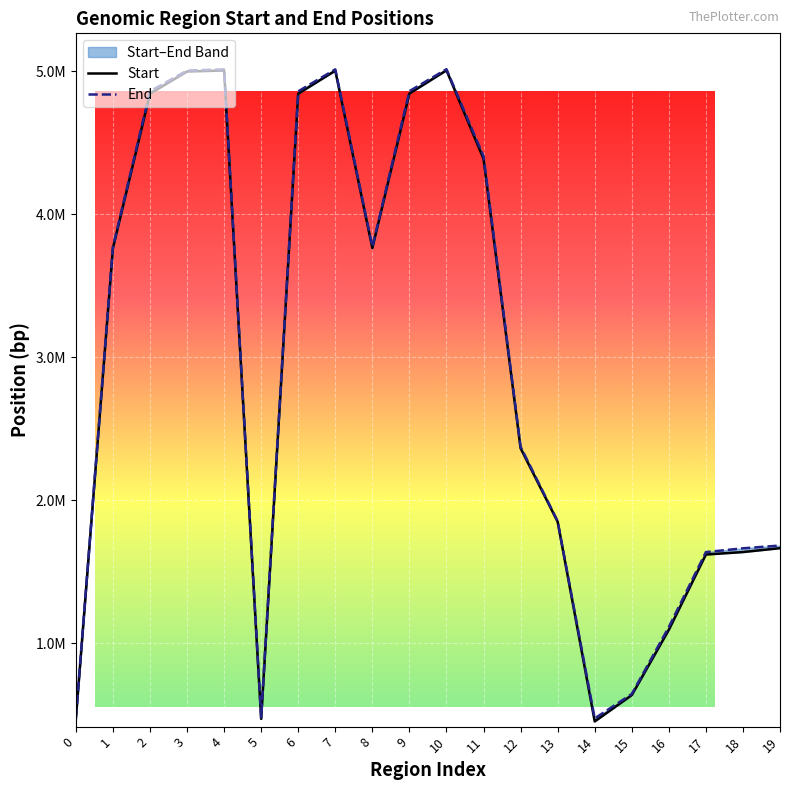

Reading right to left, transcribe all the data shown in this chart.

Start: 19=1665537	18=1638331	17=1621031	16=1094798	15=638299	14=454481	13=1849930	12=2363552	11=4386695	10=5005429	9=4843051	8=3762949	7=5003155	6=4841840	5=472370	4=5004092	3=4997293	2=4841714	1=3762449	0=472370
End: 19=1683866	18=1664543	17=1638041	16=1114297	15=646430	14=475594	13=1854274	12=2374700	11=4405413	10=5013202	9=4859723	8=3772843	7=5011993	6=4858512	5=483188	4=5011867	3=5003963	2=4858386	1=3772343	0=483188